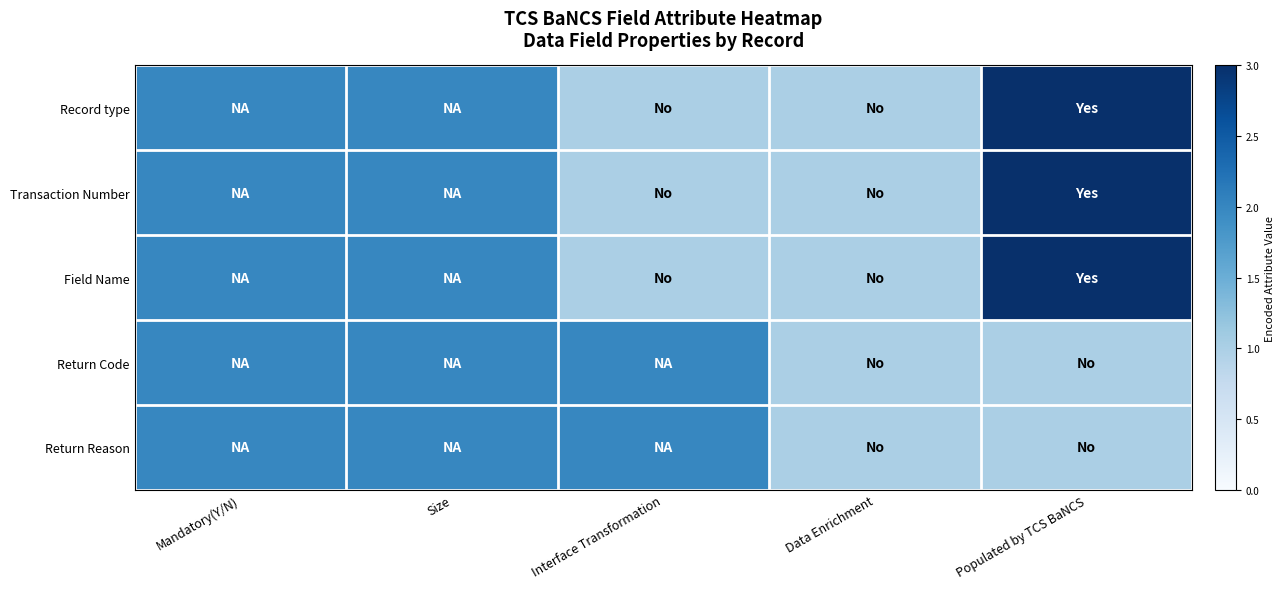

How many distinct data groups are displayed?

5